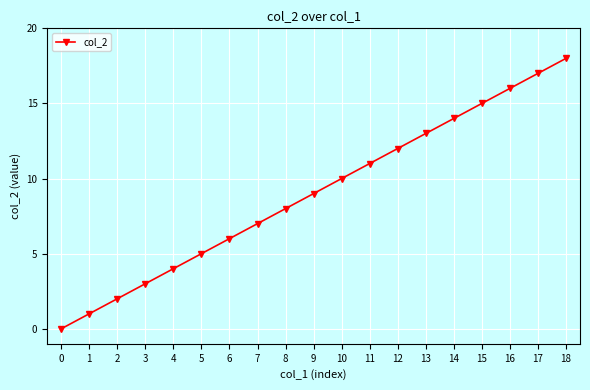

What value does the data have at 16?

16